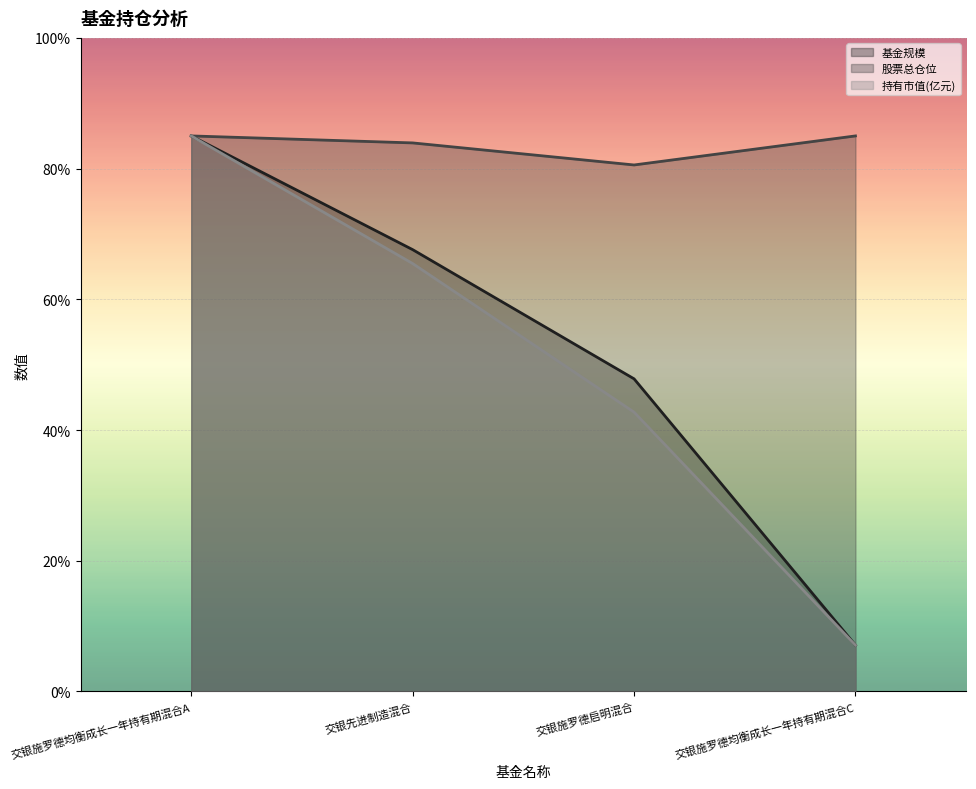

True or false: 基金规模 has a value of 39.9 at 交银施罗德均衡成长一年持有期混合A.

False